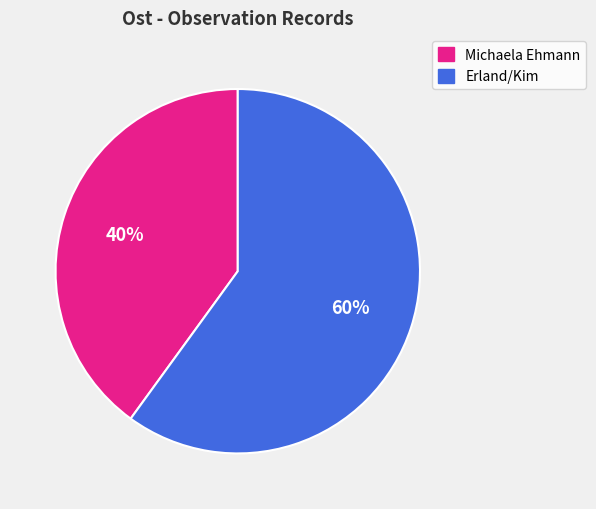

Does any single category account for the majority?

Yes